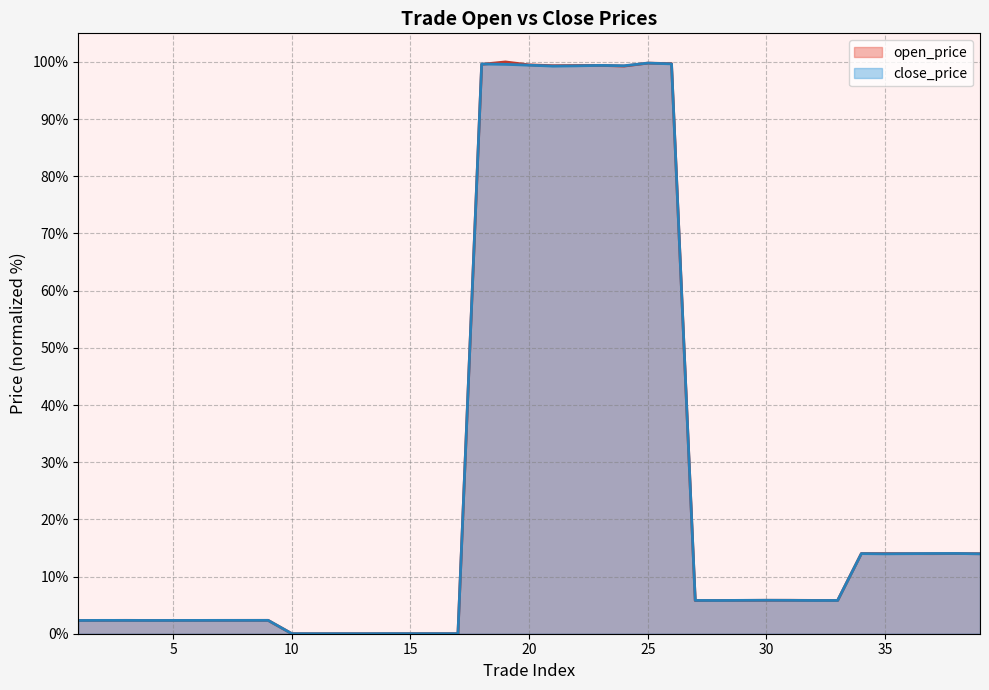

How many lines are shown in the chart?

2